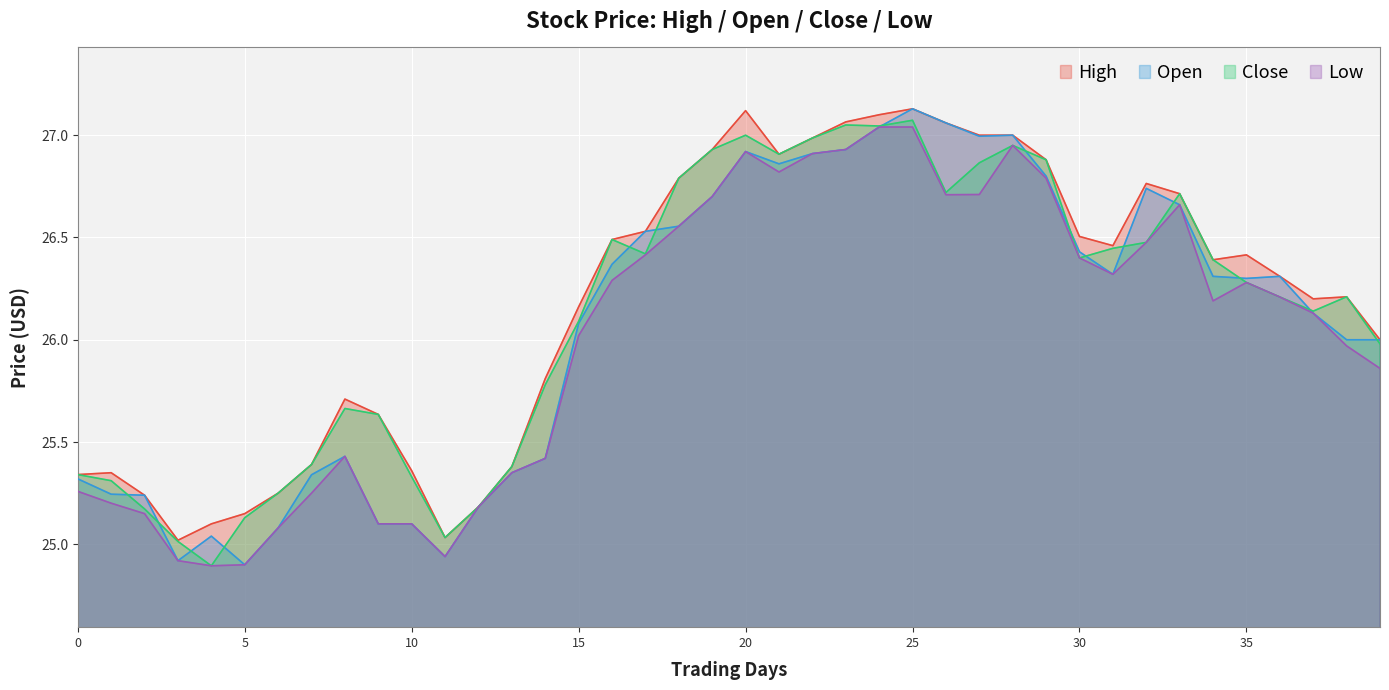

Which category has the highest value in the Open series?

25